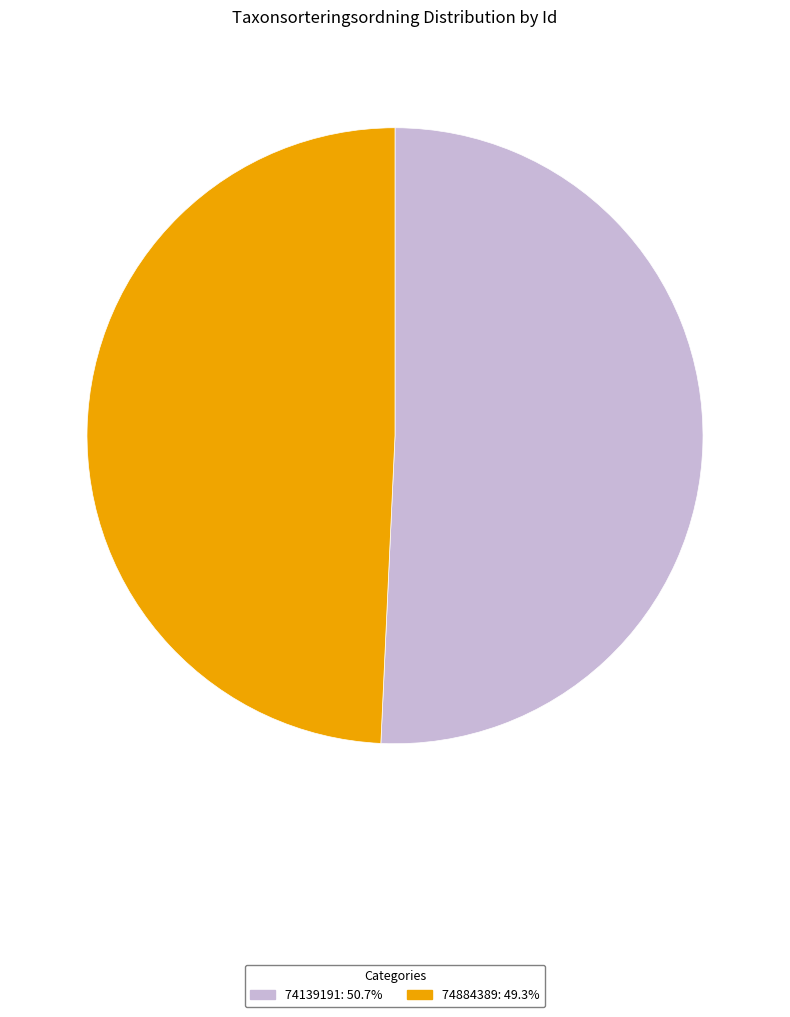

The 74139191 slice represents 51% of the pie. True or false?

True